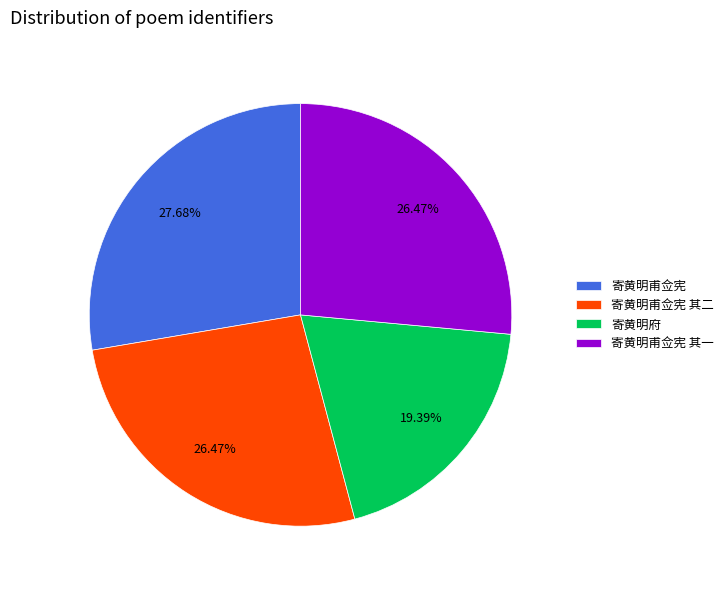

What percentage do 寄黄明甫佥宪 其一 and 寄黄明府 together represent?

45.9%